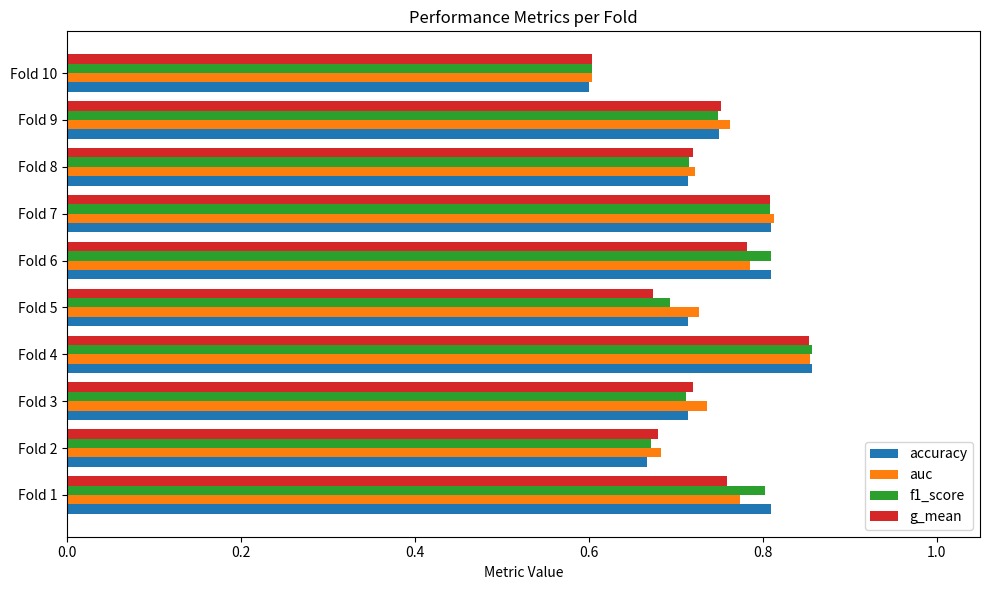

Is the value of auc at Fold 6 greater than the value of g_mean at Fold 3?

Yes